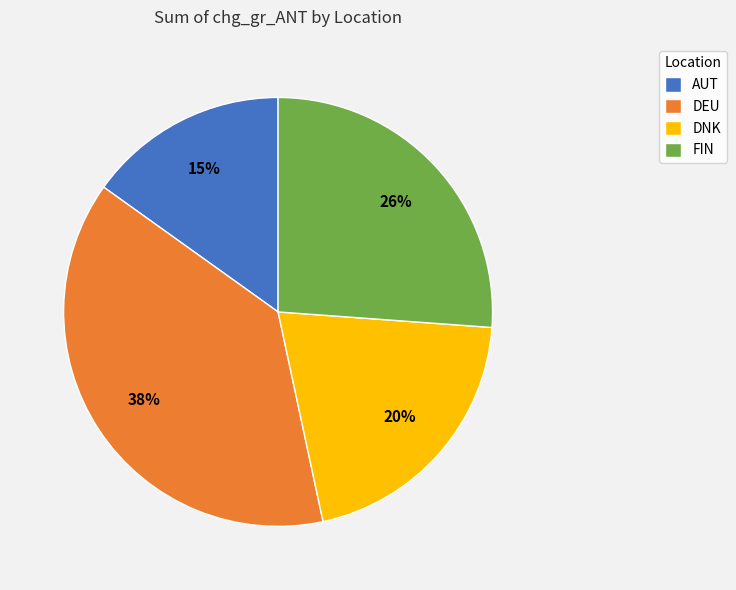

What is the smallest slice in the pie chart?

AUT